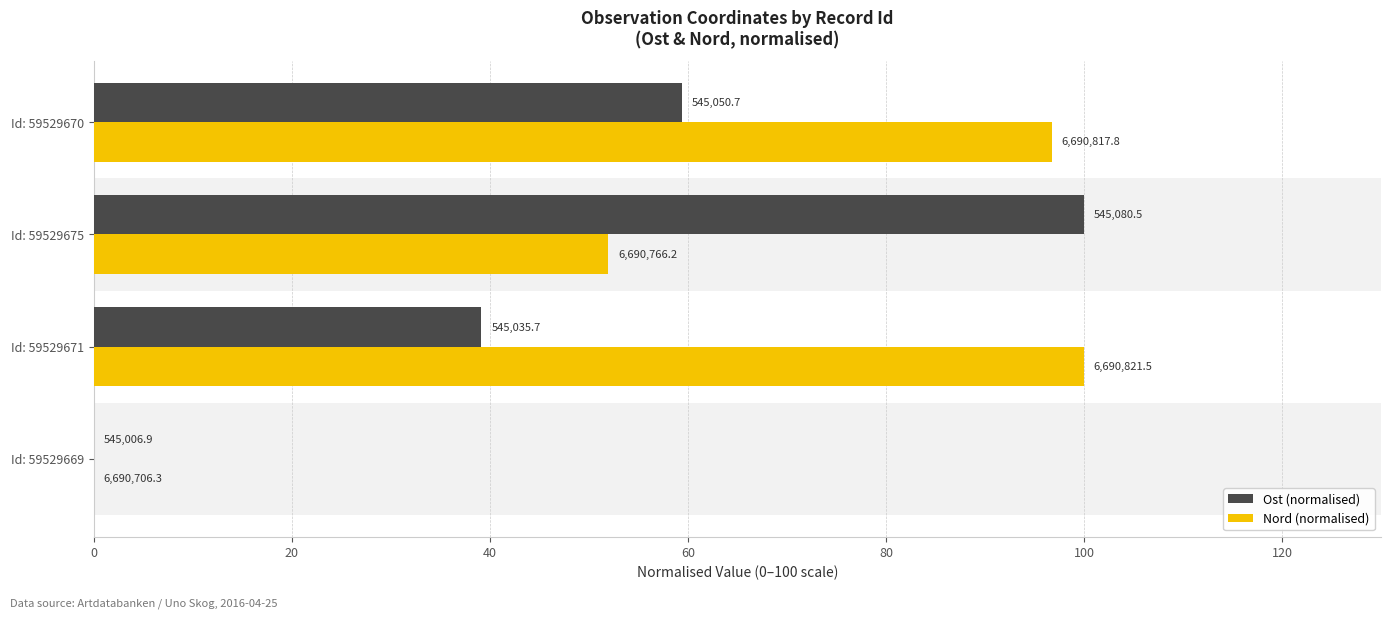

What are all the series names shown in the legend?

Ost (normalised), Nord (normalised)